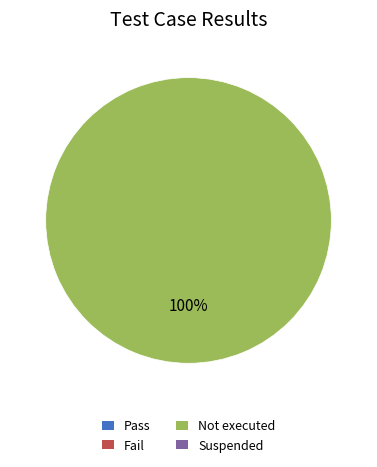

Is there any slice that represents more than half of the pie?

Yes